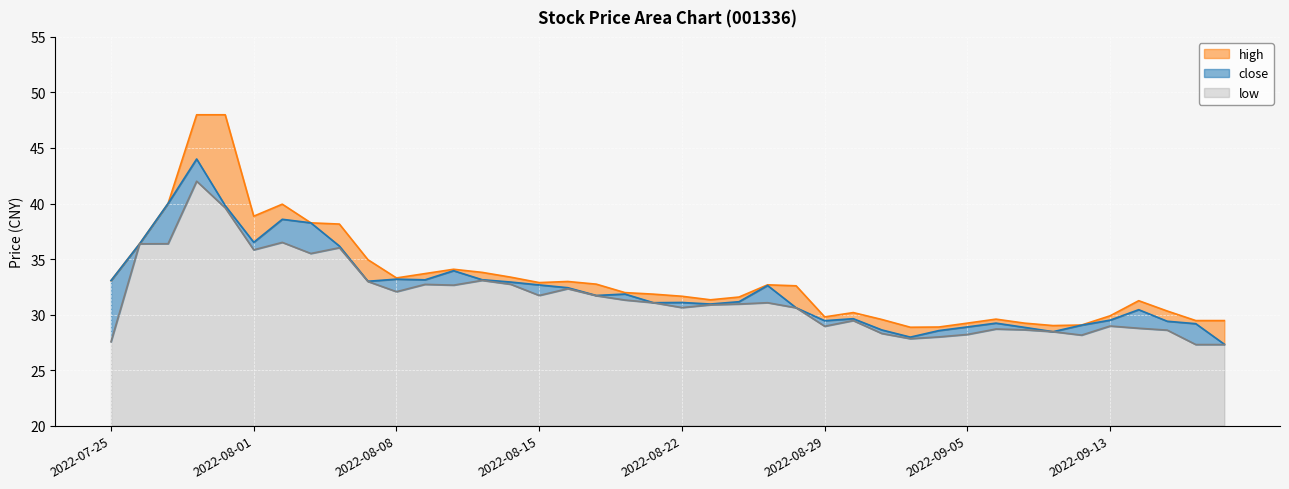

At 2022-08-02, list the series in order from smallest to largest.

low, close, high